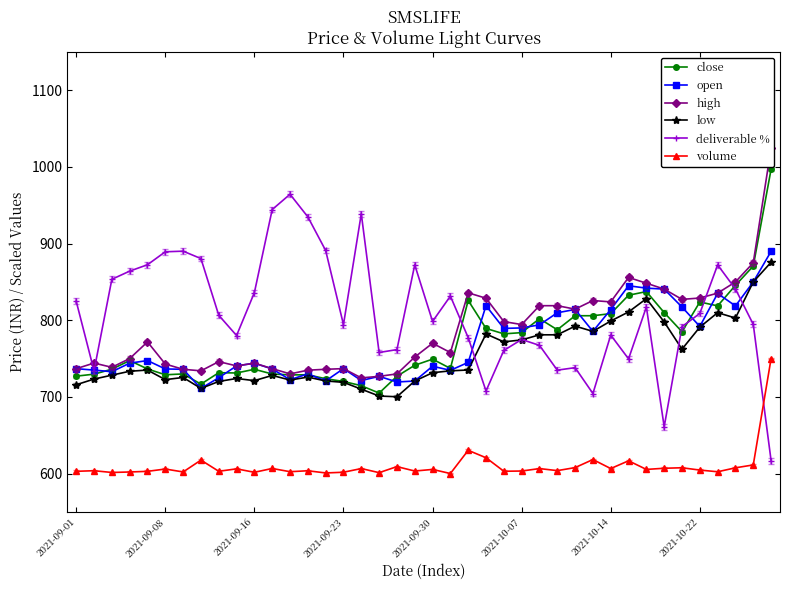

True or false: high and open cross at least once.

False